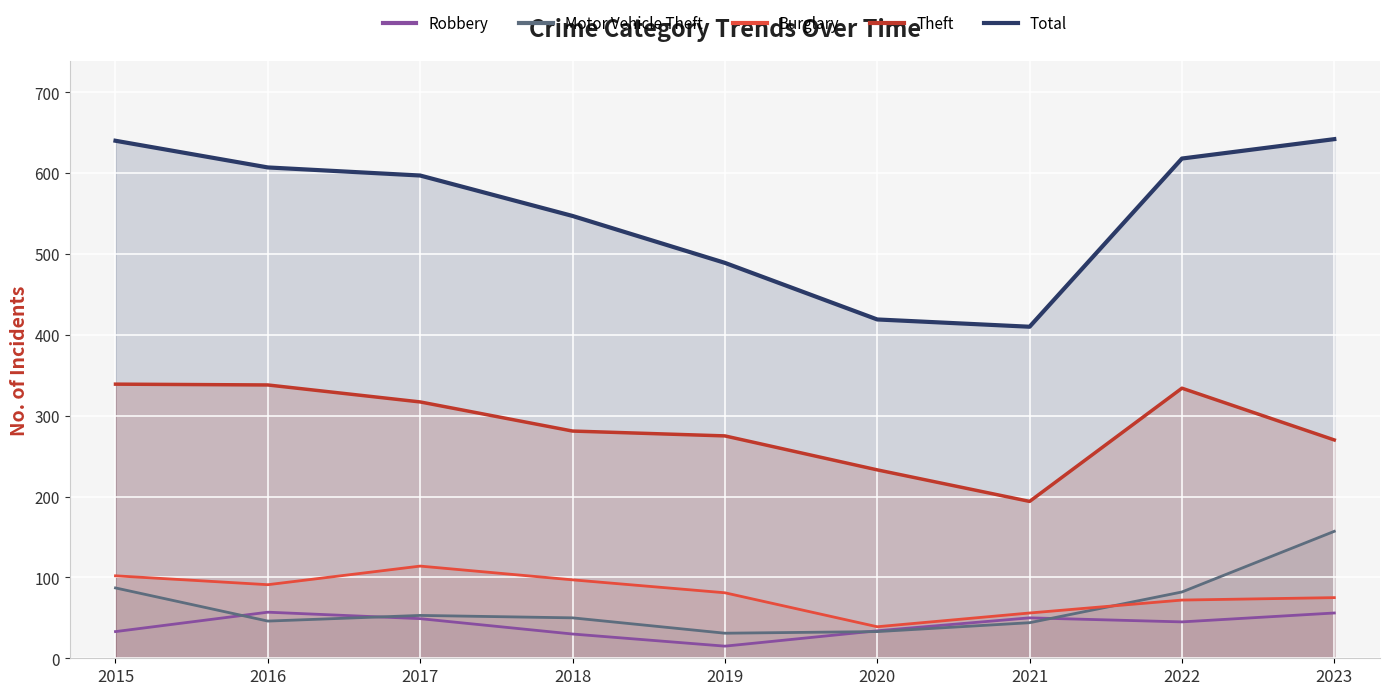

Reading left to right, extract all data points from this chart.

Robbery: 2015=33	2016=57	2017=49	2018=30	2019=15	2020=34	2021=50	2022=45	2023=56
Motor Vehicle Theft: 2015=87	2016=46	2017=53	2018=50	2019=31	2020=33	2021=44	2022=82	2023=157
Burglary: 2015=102	2016=91	2017=114	2018=97	2019=81	2020=39	2021=56	2022=72	2023=75
Theft: 2015=339	2016=338	2017=317	2018=281	2019=275	2020=233	2021=194	2022=334	2023=270
Total: 2015=640	2016=607	2017=597	2018=547	2019=489	2020=419	2021=410	2022=618	2023=642